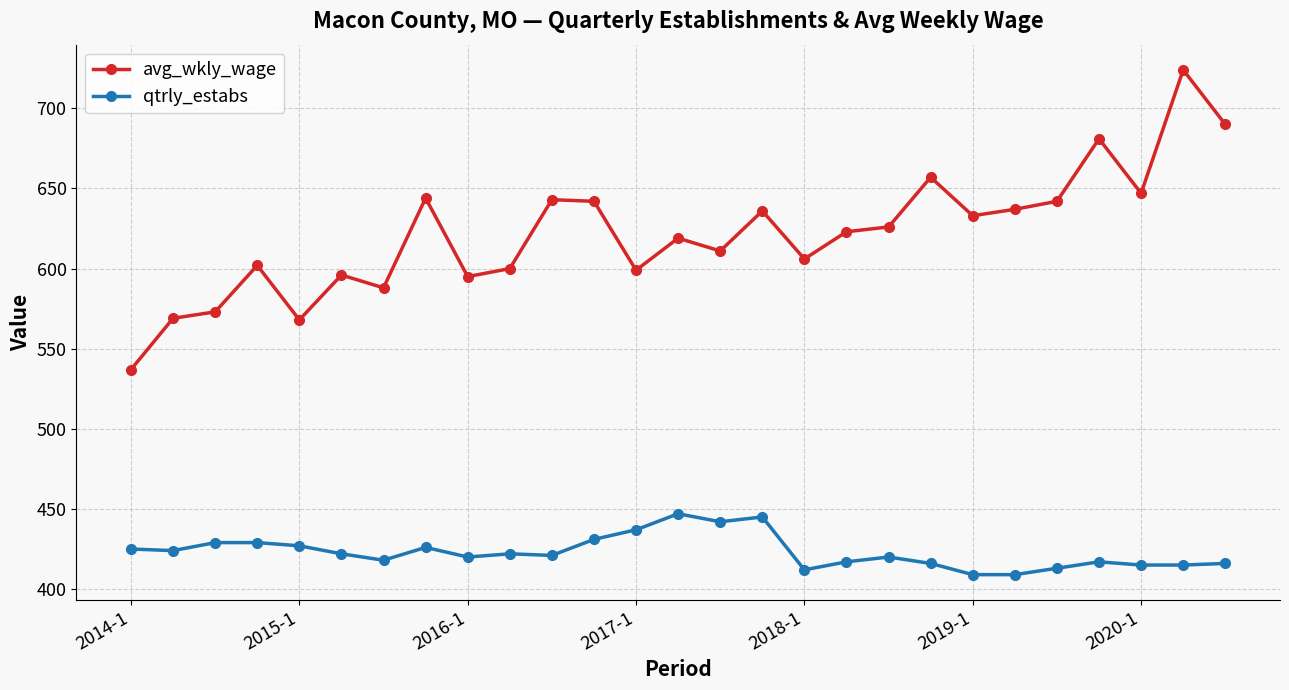

What is the sum of all qtrly_estabs values?

11424